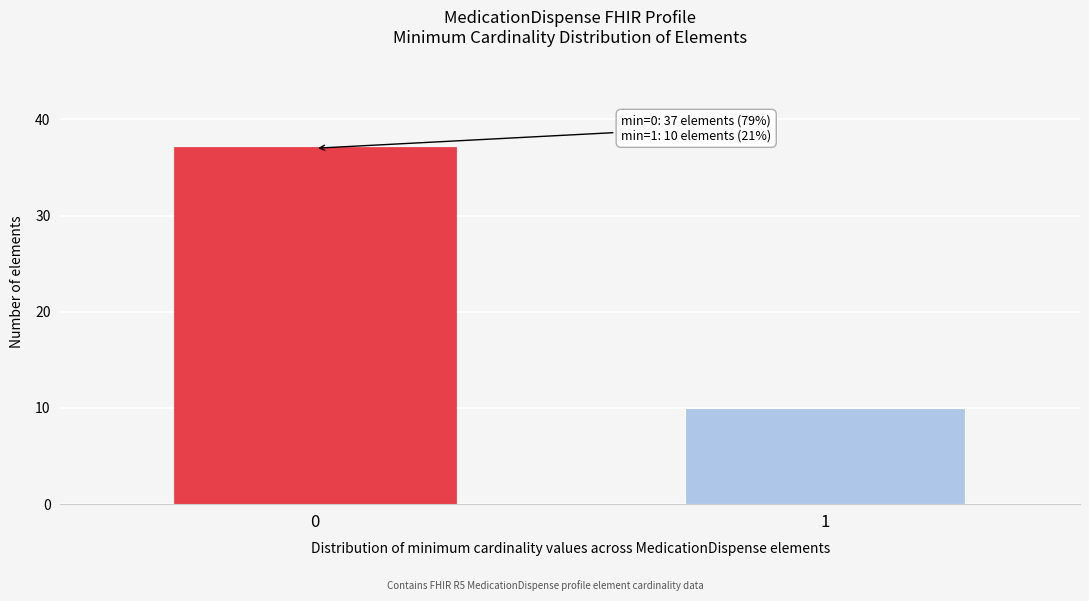

Reading left to right, transcribe all the data shown in this chart.

0=37	1=10